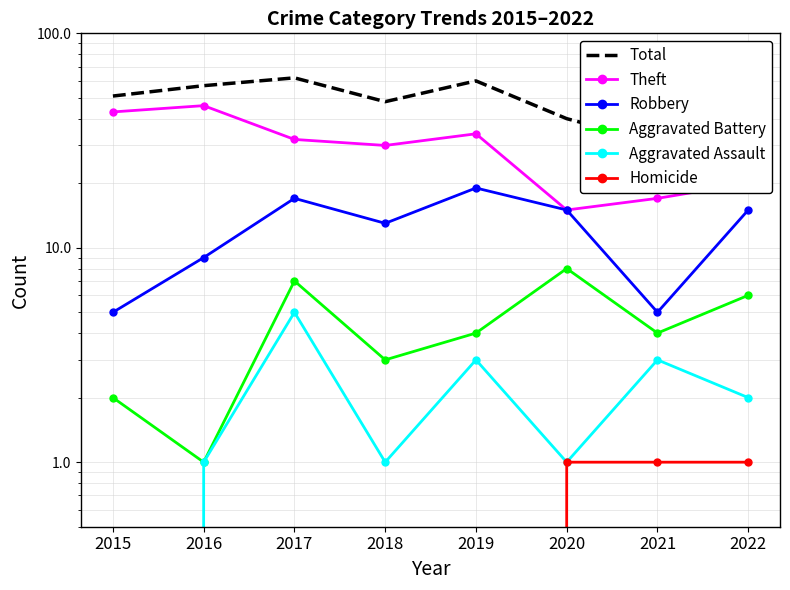

Reading right to left, what are all the values shown in this chart?

Total: 2022=44	2021=31	2020=40	2019=60	2018=48	2017=62	2016=57	2015=51
Theft: 2022=20	2021=17	2020=15	2019=34	2018=30	2017=32	2016=46	2015=43
Robbery: 2022=15	2021=5	2020=15	2019=19	2018=13	2017=17	2016=9	2015=5
Aggravated Battery: 2022=6	2021=4	2020=8	2019=4	2018=3	2017=7	2016=1	2015=2
Aggravated Assault: 2022=2	2021=3	2020=1	2019=3	2018=1	2017=5	2016=1	2015=0
Homicide: 2022=1	2021=1	2020=1	2019=0	2018=0	2017=0	2016=0	2015=0